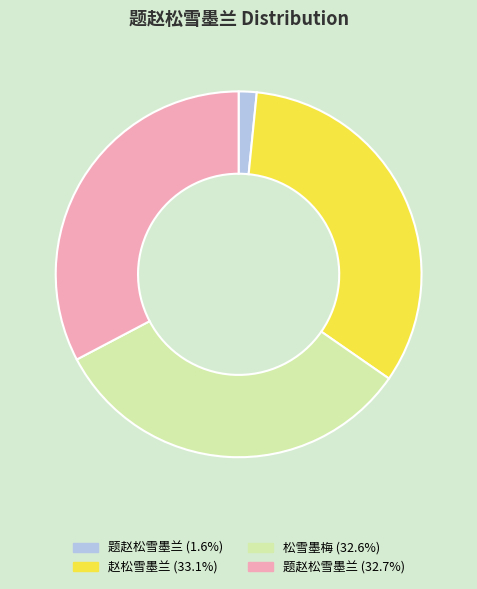

Is there any slice that represents more than half of the pie?

No